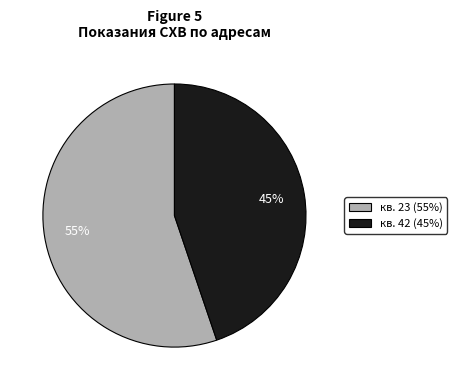

How many segments does this pie chart have?

2